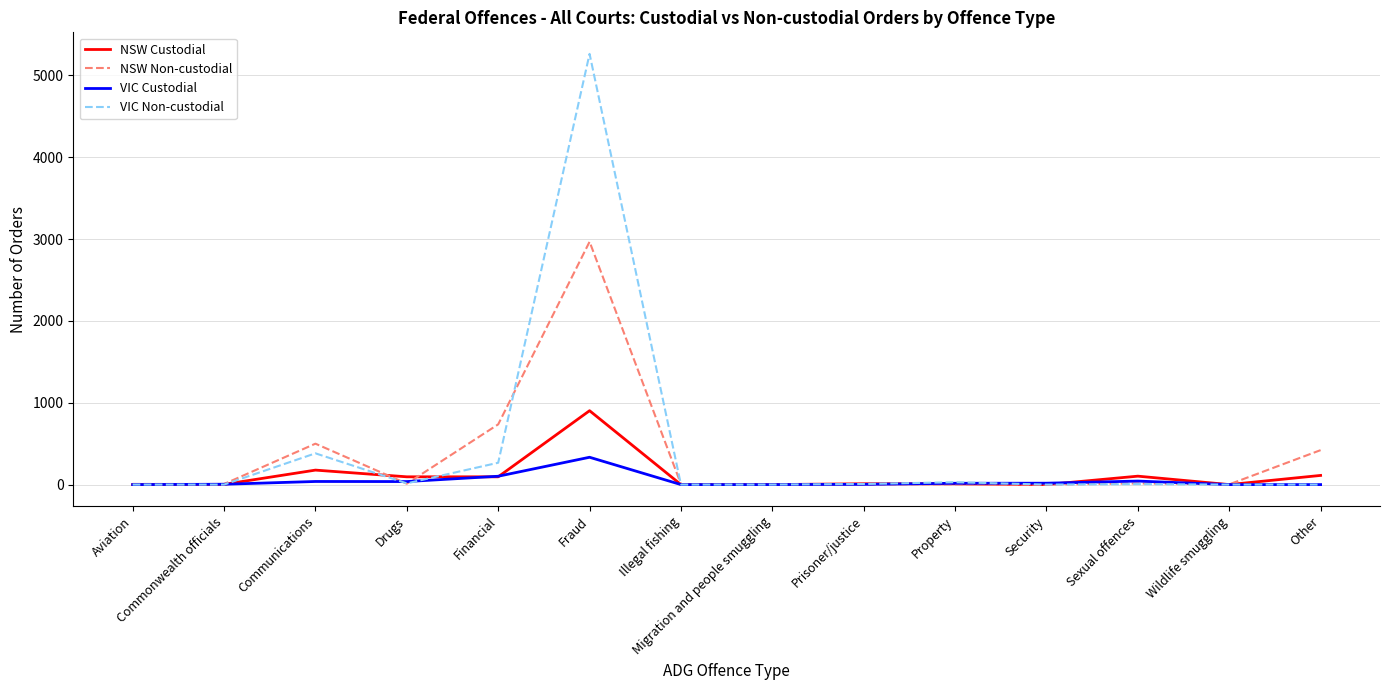

At which label does VIC Non-custodial reach its peak?

Fraud